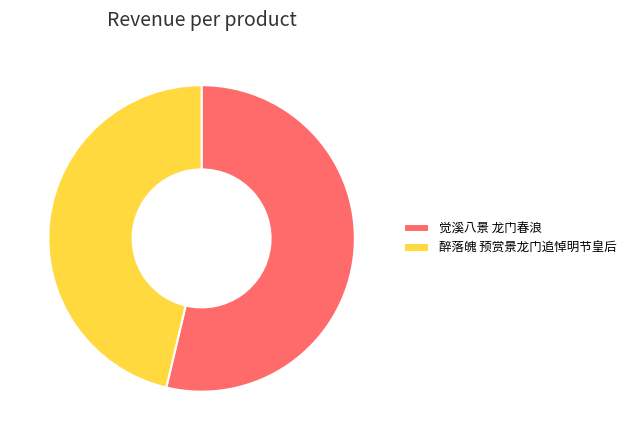

How many slices are in this pie chart?

2